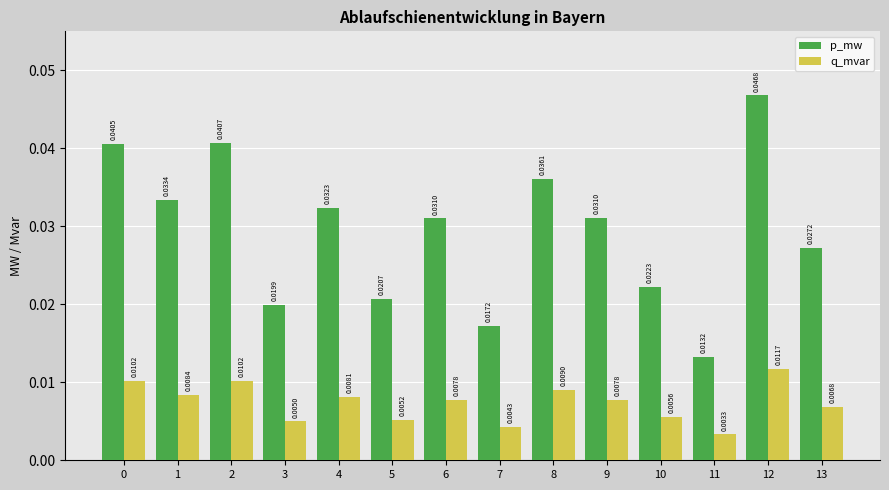

Between 0 and 1, which series saw the biggest shift?

p_mw